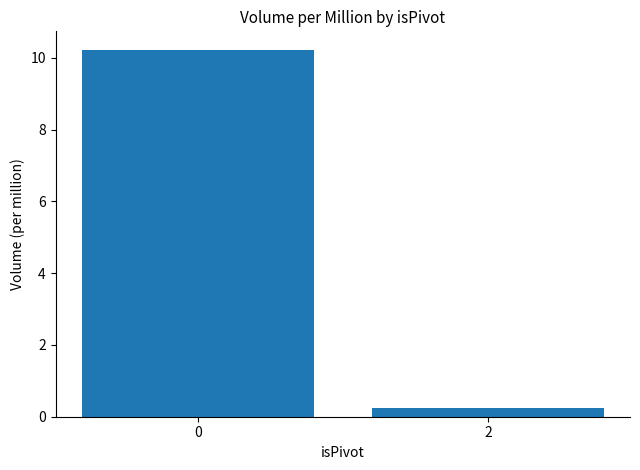

What is the greatest value displayed?

10.2